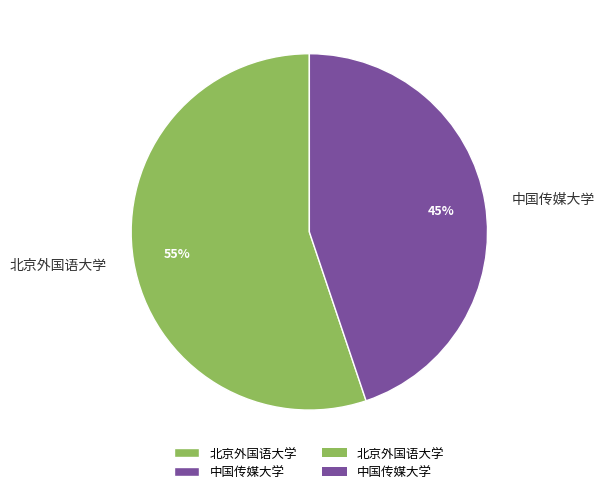

How many slices are in this pie chart?

2